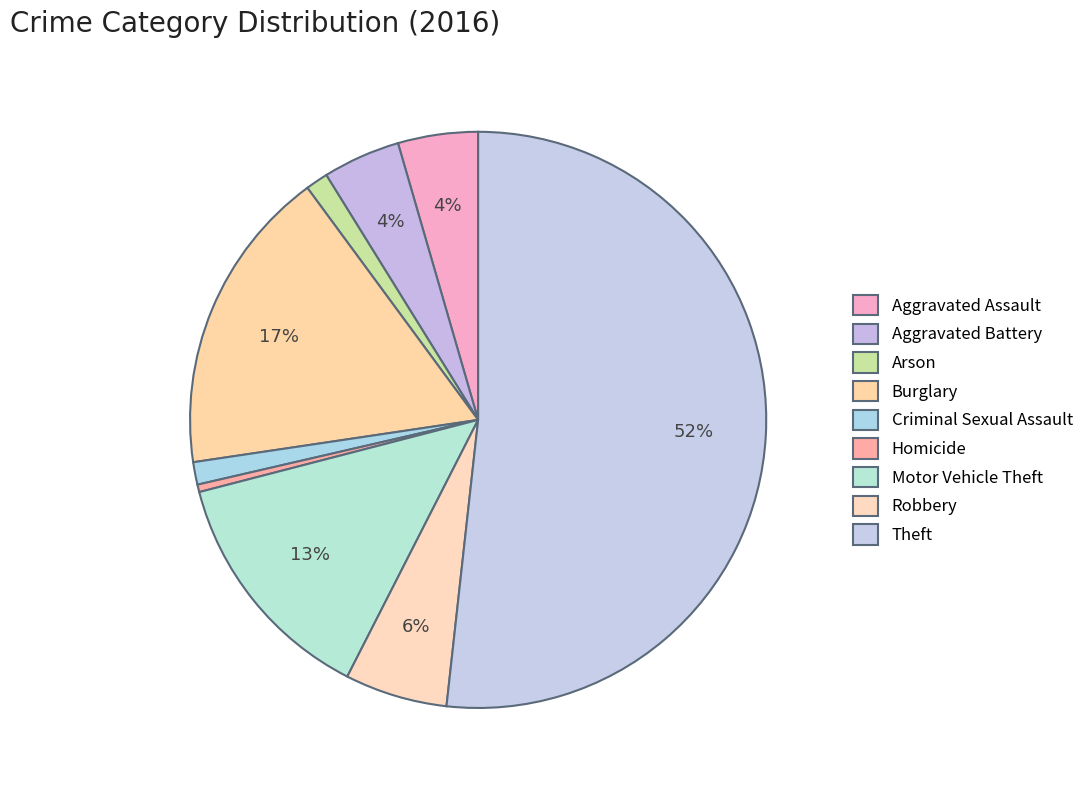

How many segments does this pie chart have?

9